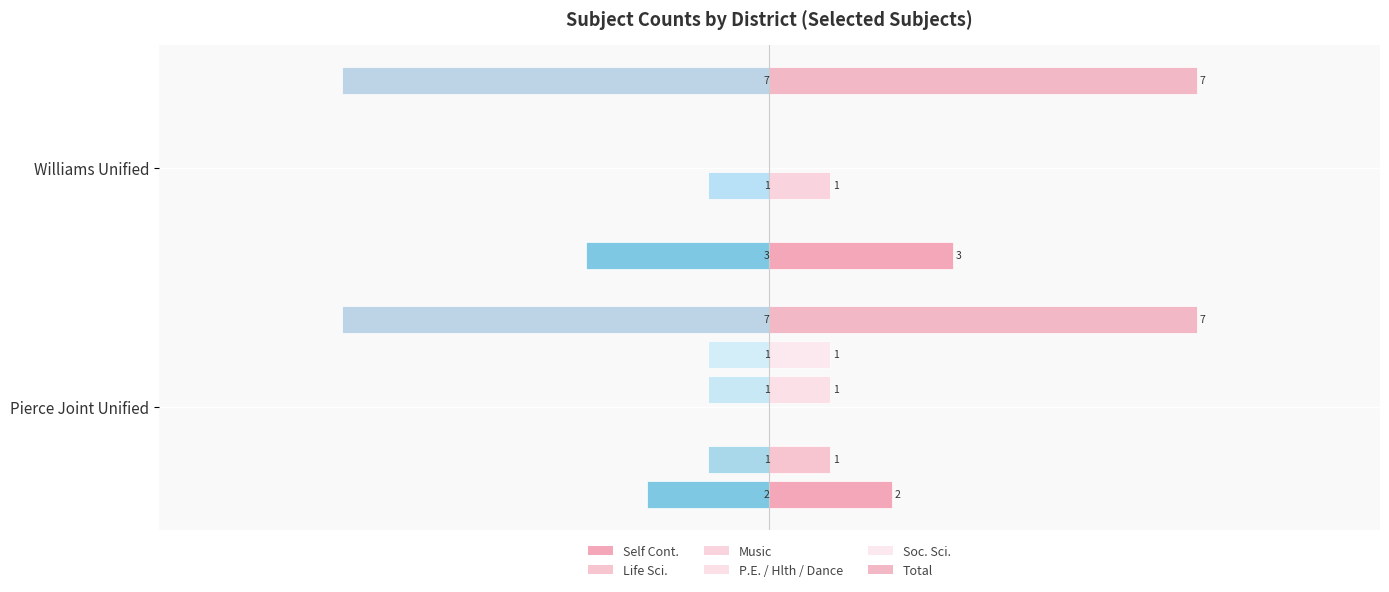

Does the chart contain any negative values?

No